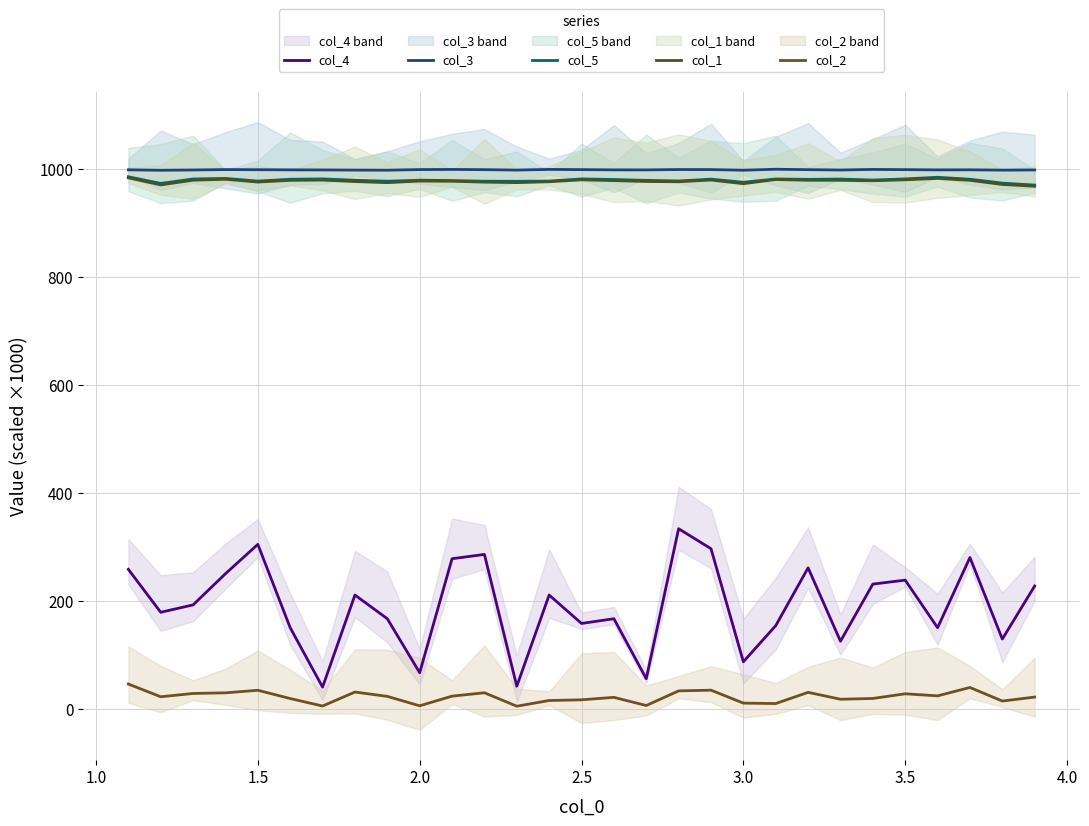

True or false: col_1 has more than 1 points higher than both neighbors.

True